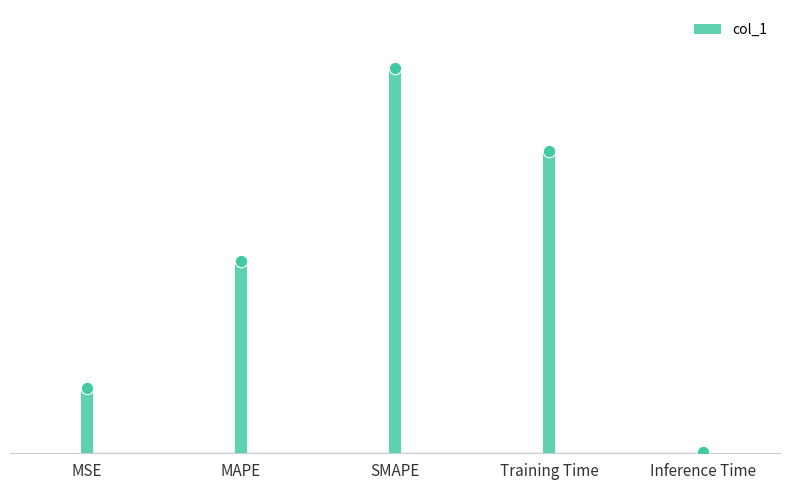

Between MAPE and Training Time, which is larger?

Training Time